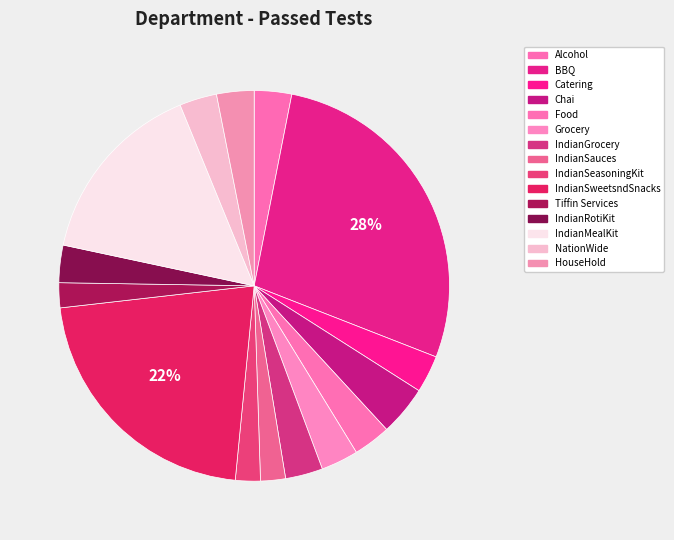

What is the largest slice in the pie chart?

BBQ